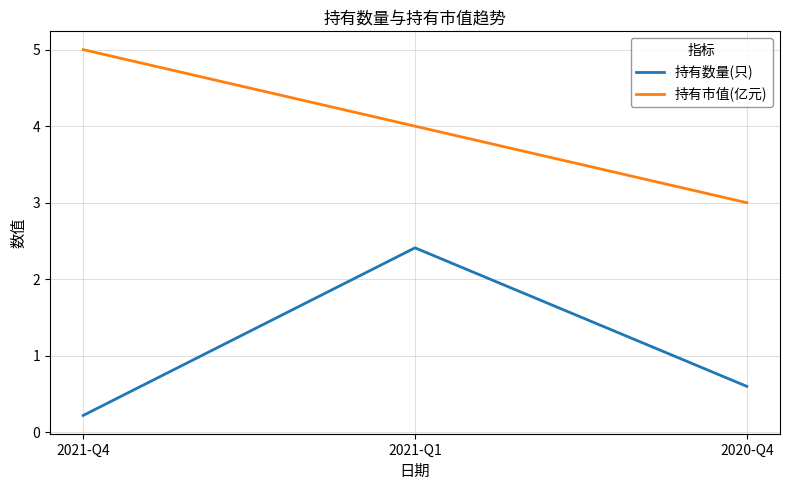

At how many categories does at least one series exceed 2?

3